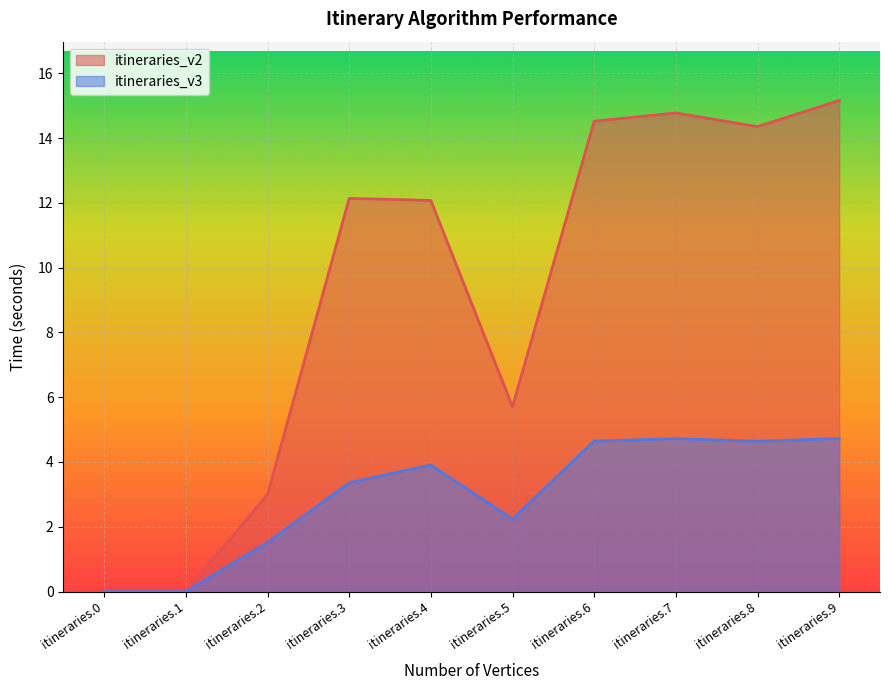

What is the maximum value shown in the chart?

15.2